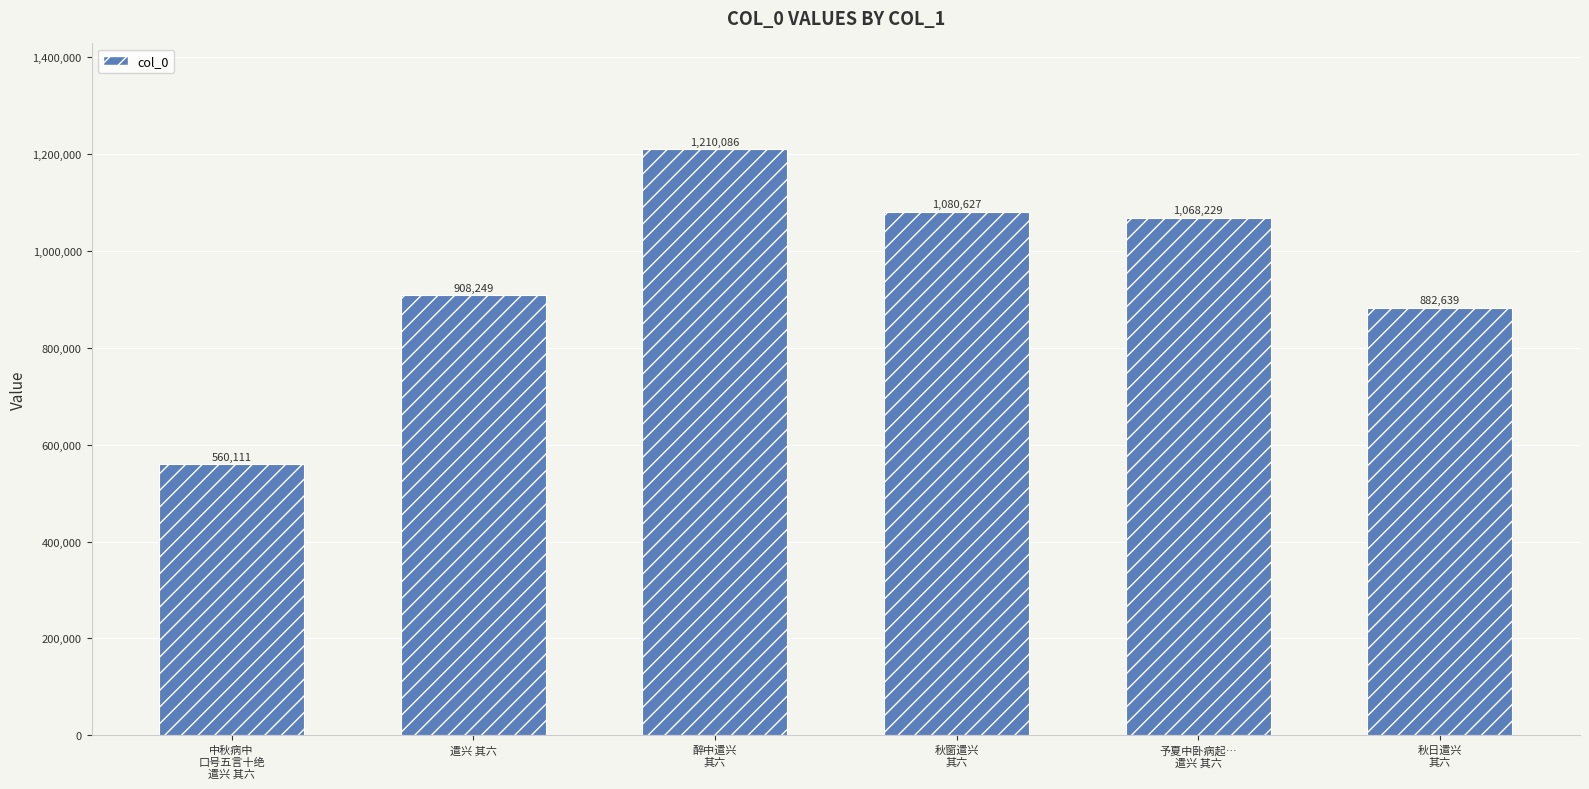

How many bars are there in total?

6